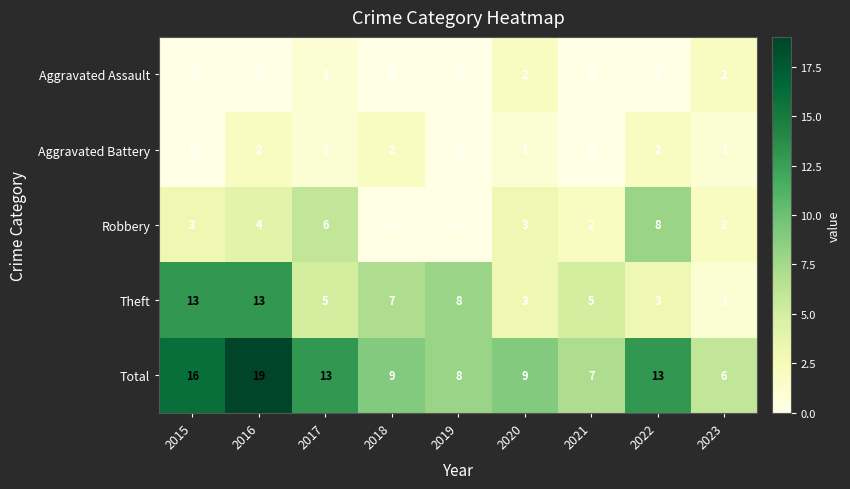

At 2022, list the series in order from smallest to largest.

Aggravated Assault, Aggravated Battery, Theft, Robbery, Total